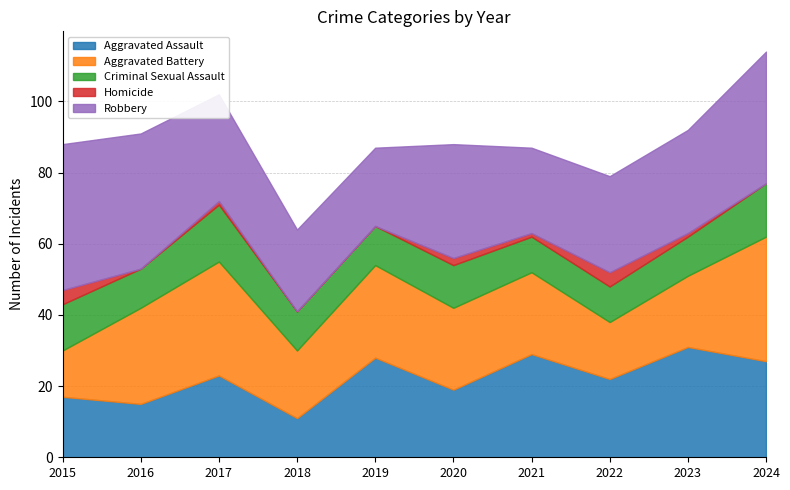

What are all the series names shown in the legend?

Aggravated Assault, Aggravated Battery, Criminal Sexual Assault, Homicide, Robbery